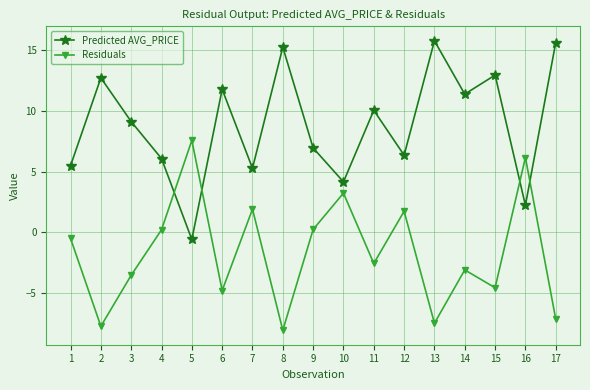

What is the value of the Residuals point at the 2nd from the left?

-7.7